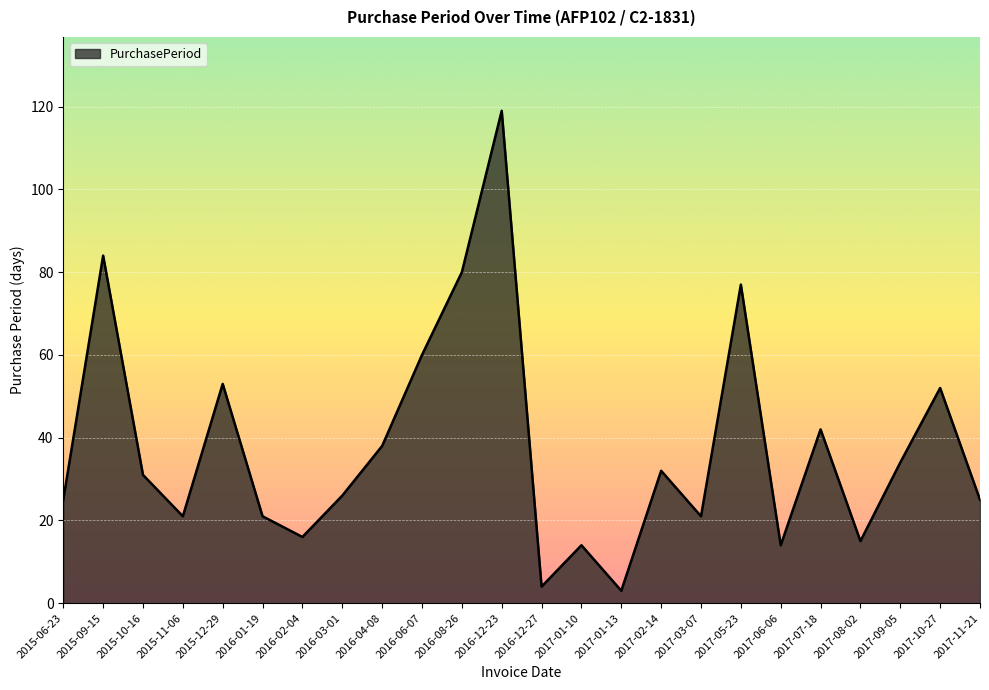

How many interior local peaks (higher than both neighbors) does the data have?

8